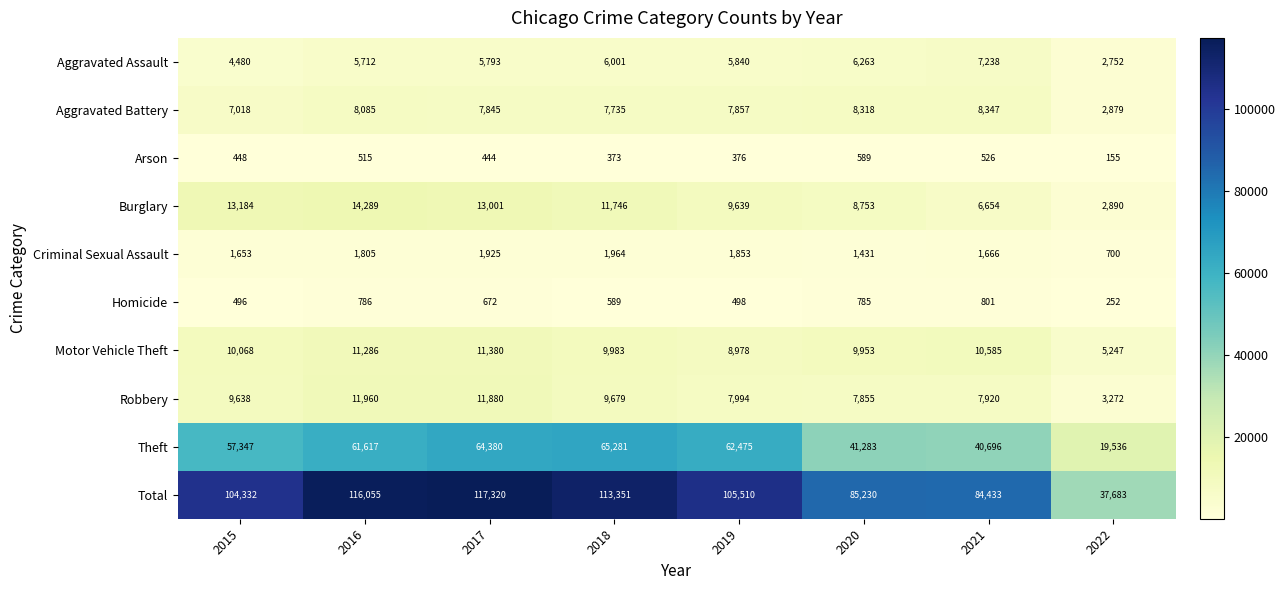

How many data points in Robbery are less than 9638?

4